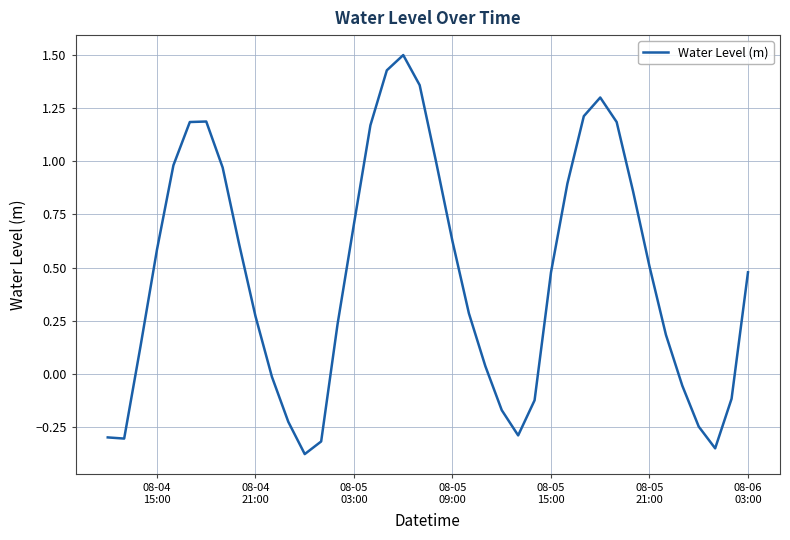

What is the greatest value displayed?

1.5